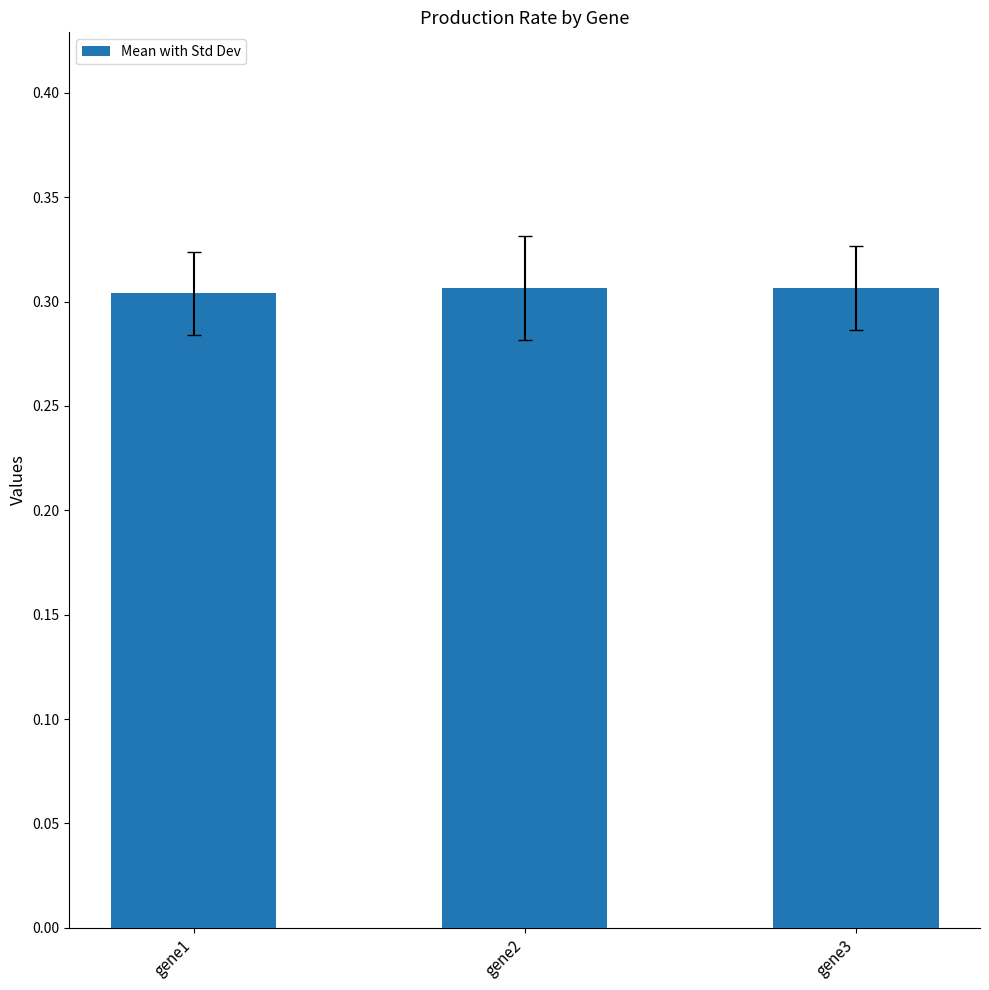

What is the sum of all values?

0.9